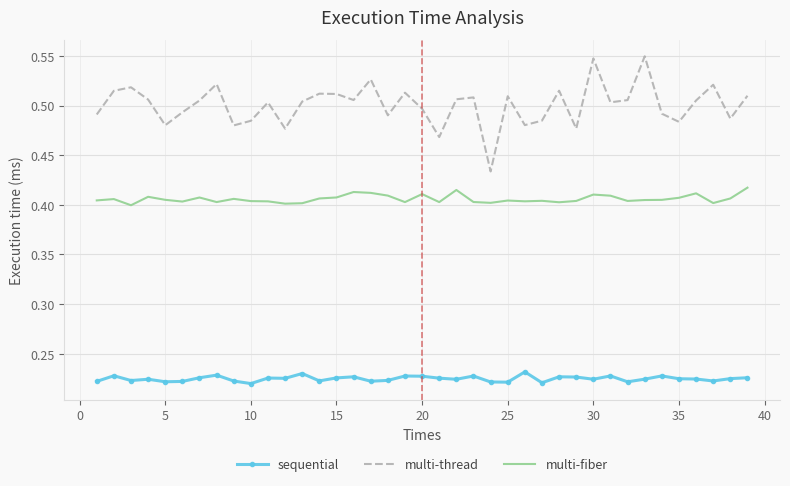

List the series in order of their overall mean, lowest first.

sequential, multi-fiber, multi-thread